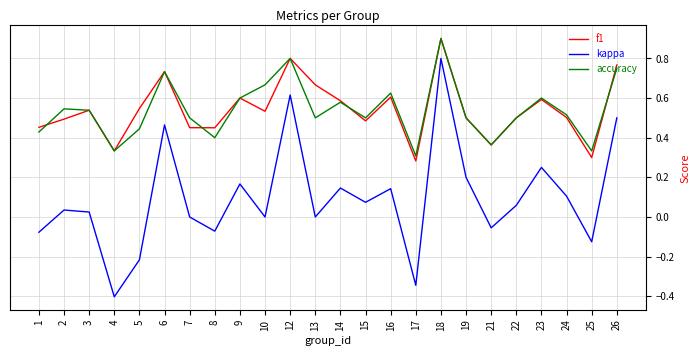

What is the greatest value displayed?

0.9